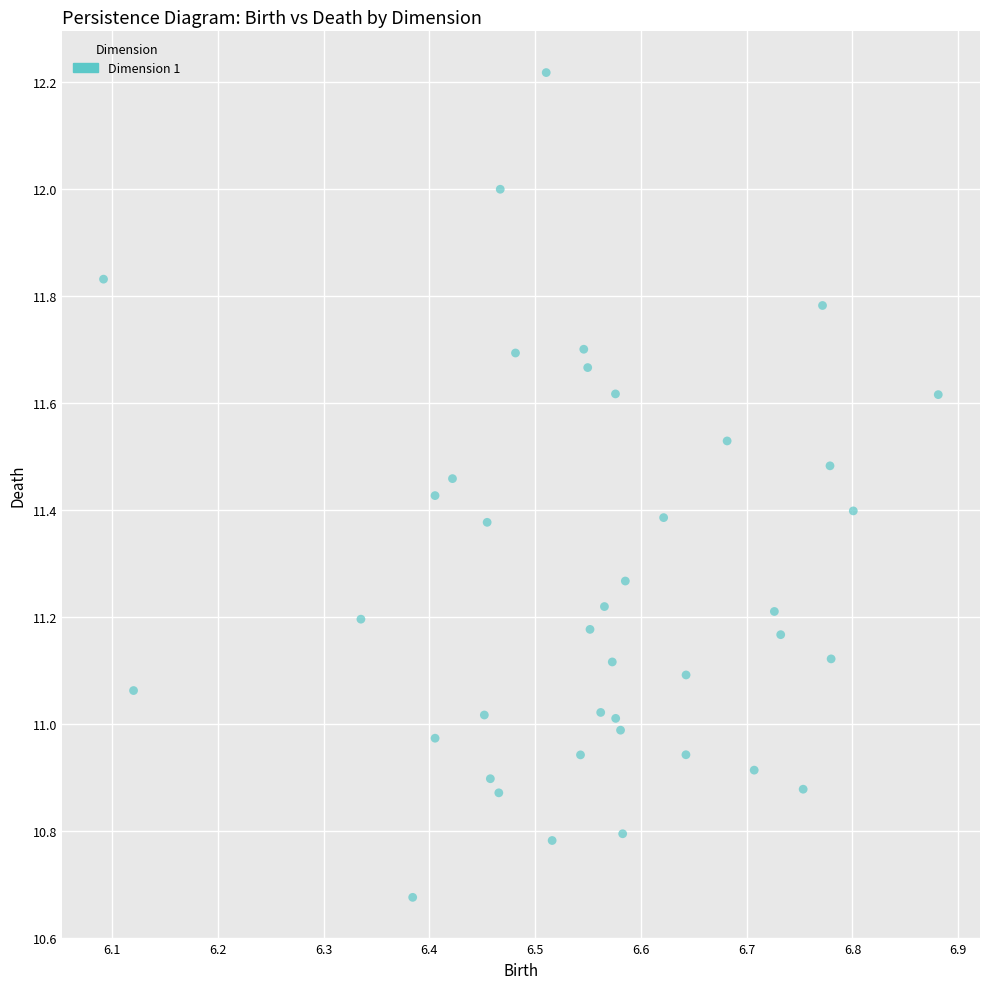

What is the range of X values (max minus min)?

0.8